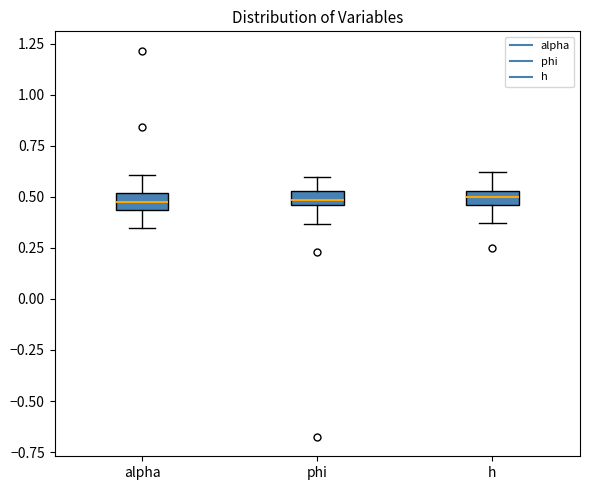

Where is the lower edge of the box for phi on the y-axis? The values are not printed on the chart, so give them approximately, as read against the axis.

0.45